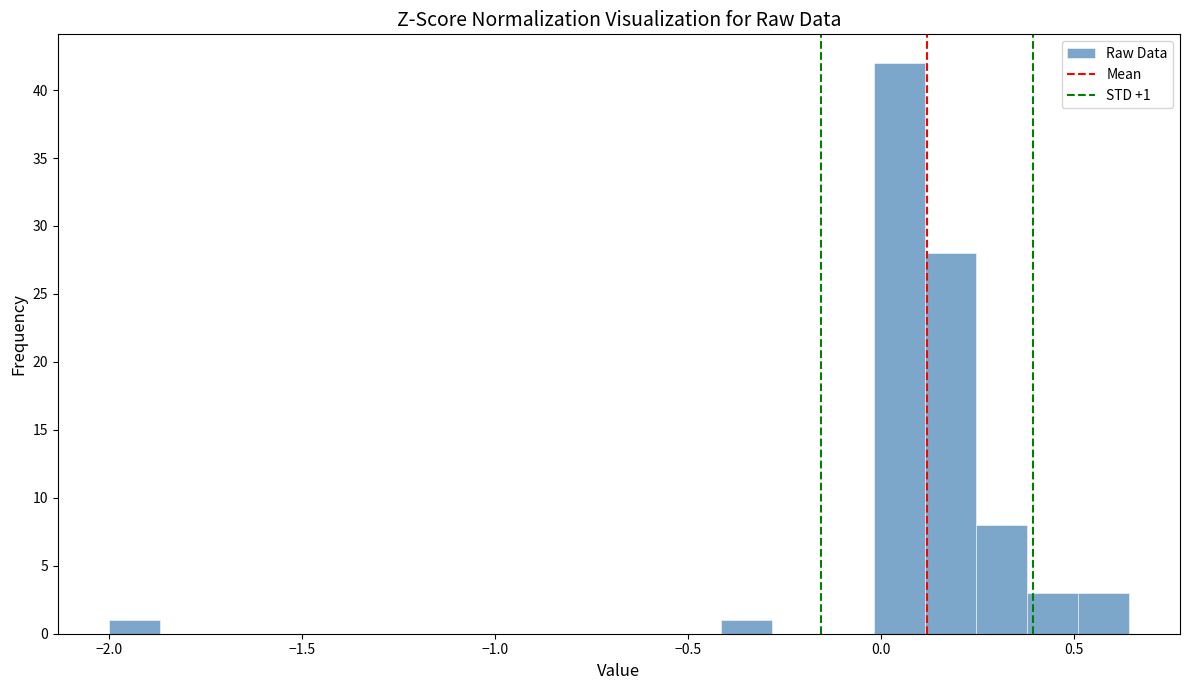

Read against the x-axis, roughly where is the centre of the tallest bar?

0.05